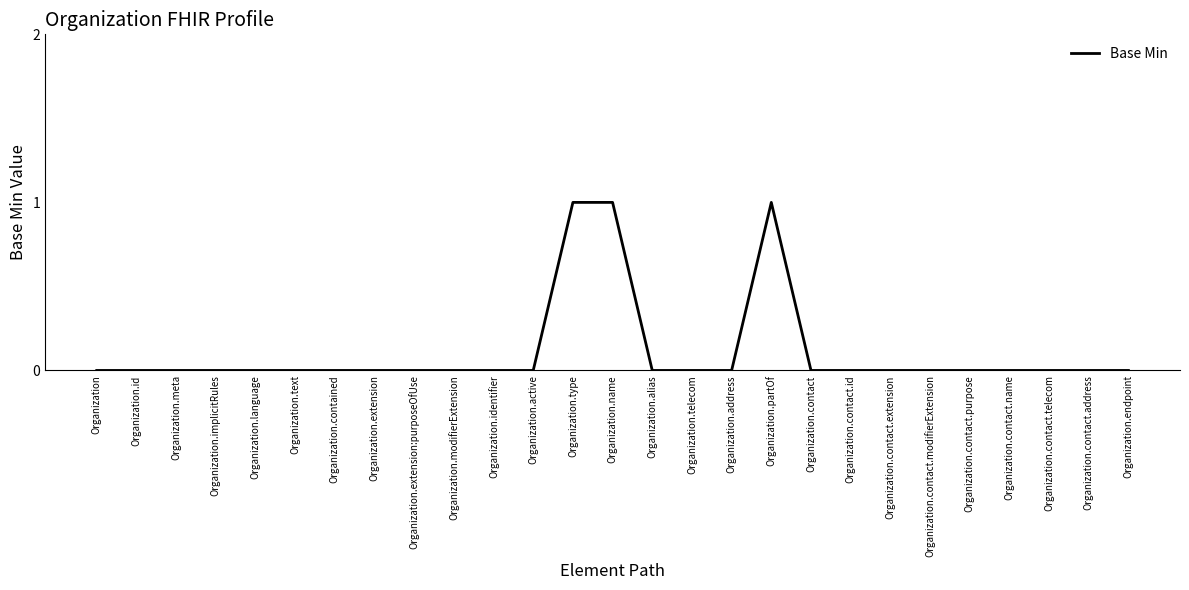

Between Organization.active and Organization.type, which is larger?

Organization.type